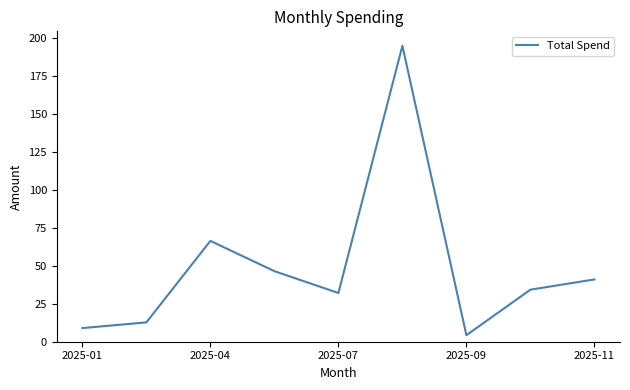

What is the difference between the maximum and minimum values?

190.7